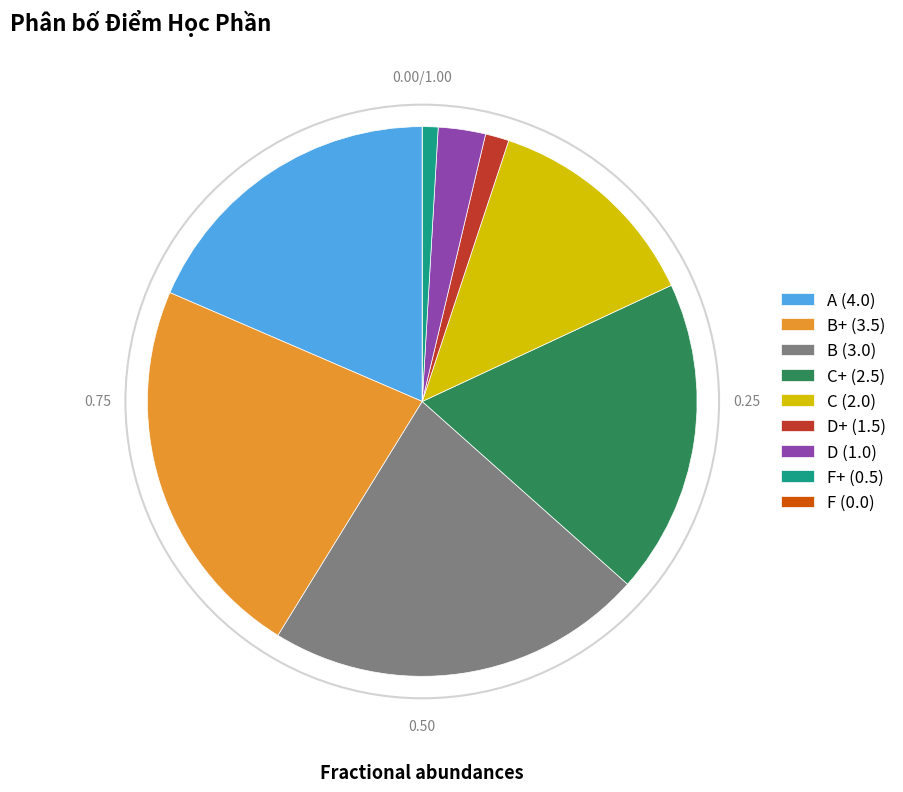

Does C (2.0) account for over 50% of the chart?

No